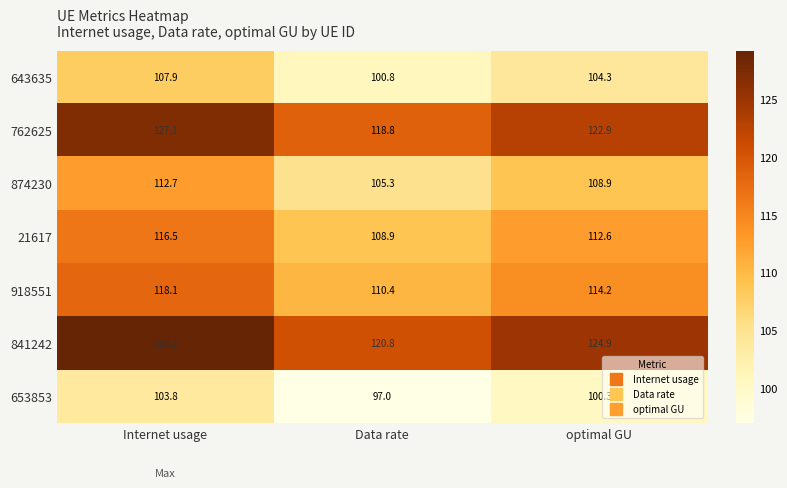

At which label is 643635 closest to 104?

optimal GU